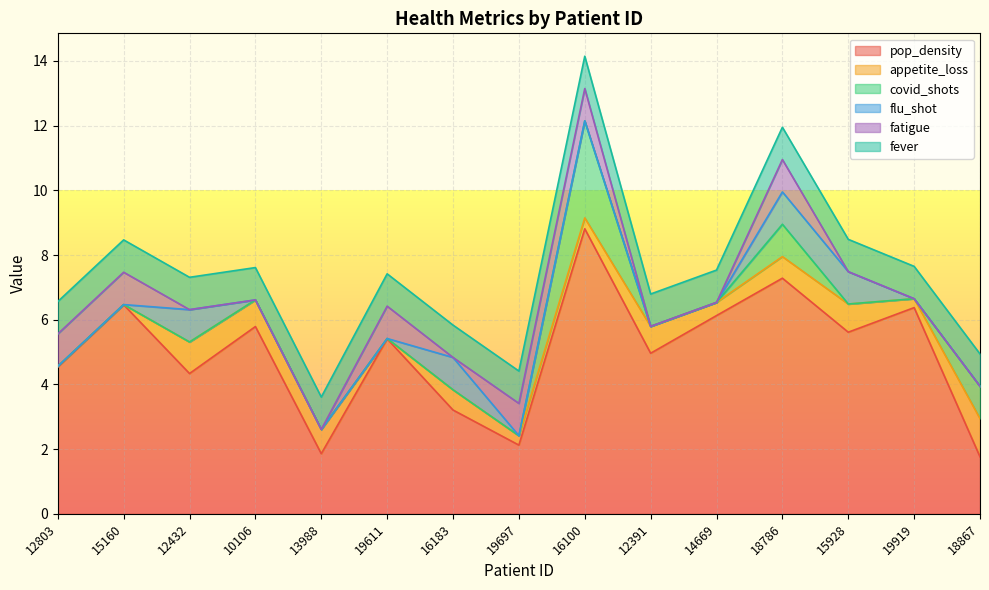

Does the chart display data point markers on the line(s)?

No